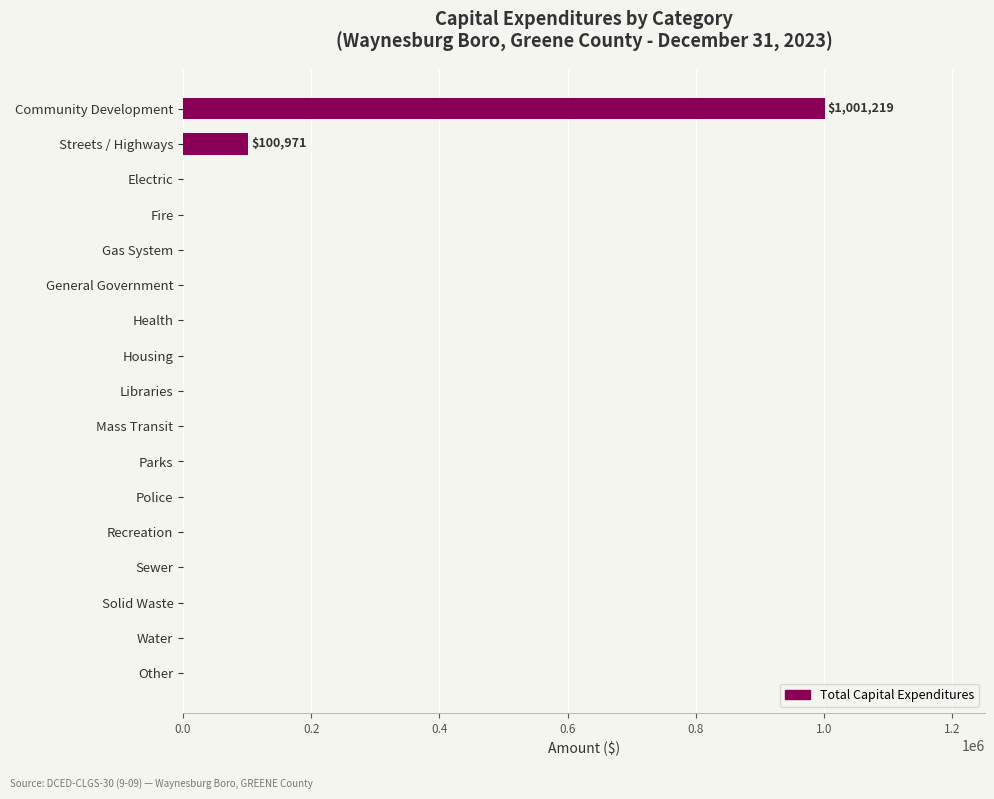

What is the maximum value shown in the chart?

1001219